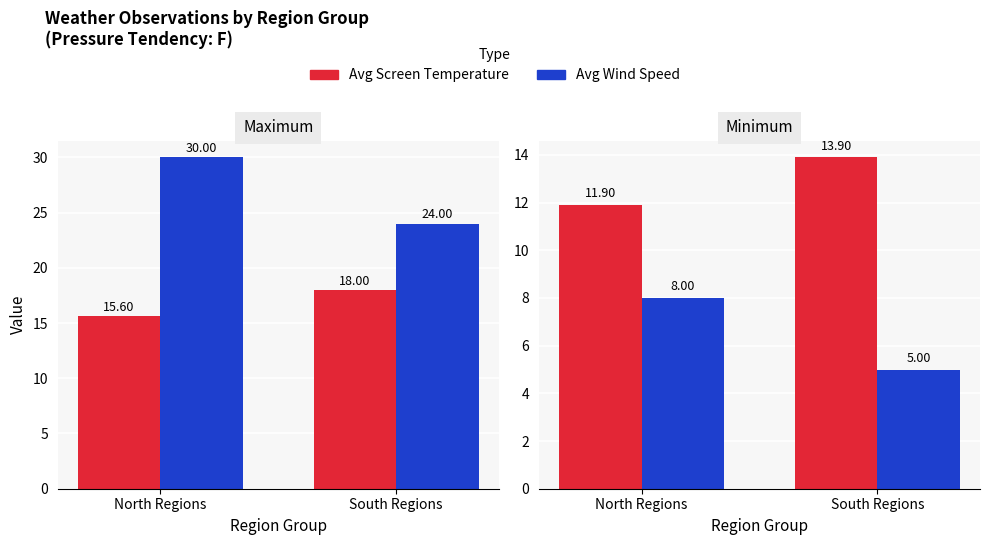

What is the label of the 2nd bar from the left?

South Regions